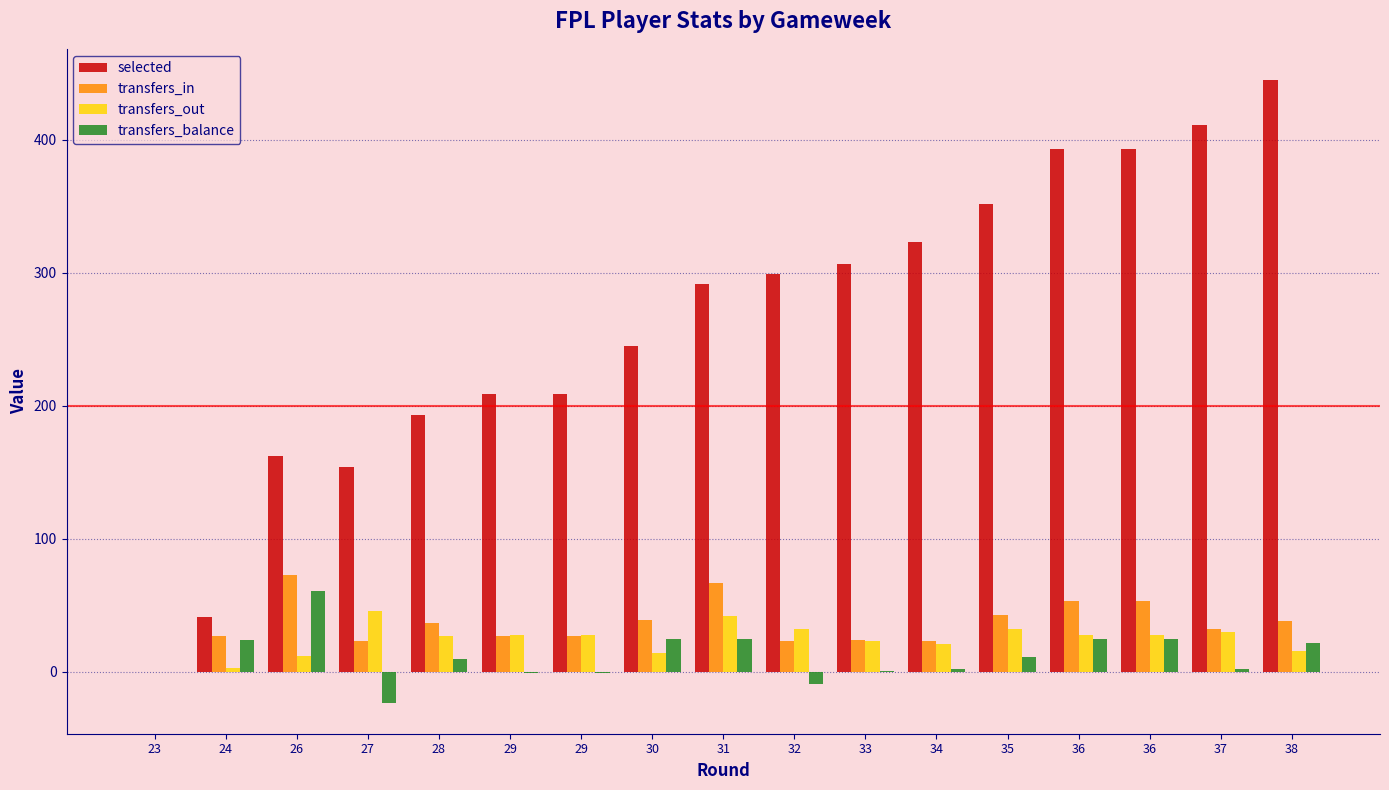

At how many categories does at least one series exceed 396?

2